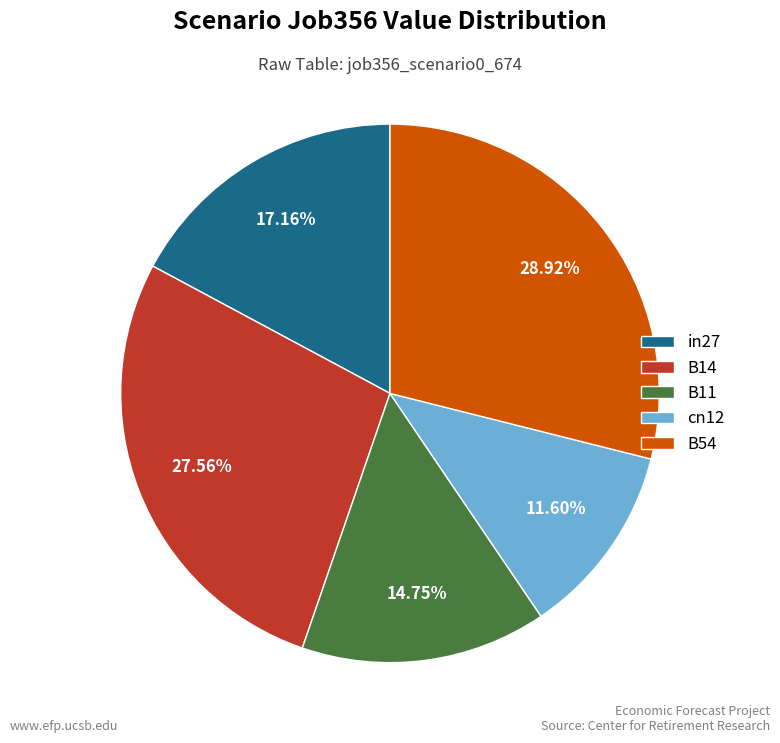

Does in27 represent more than half of the total?

No